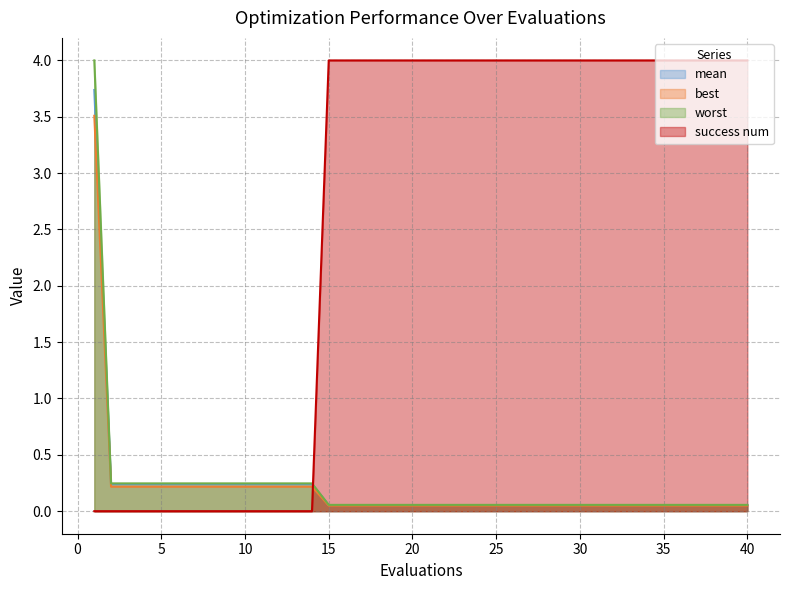

True or false: best has more than 1 points higher than both neighbors.

False